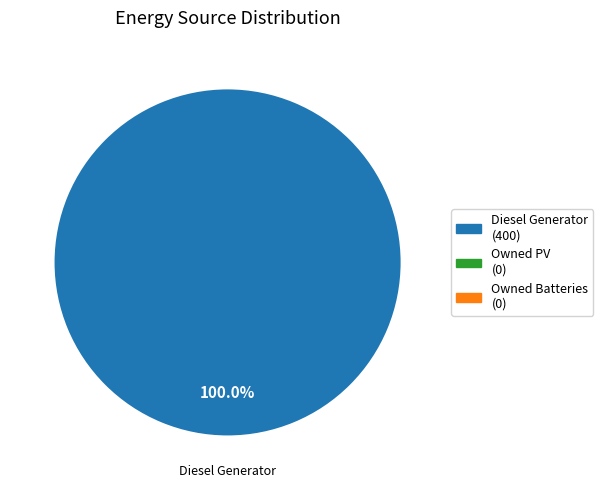

Is there any slice that represents more than half of the pie?

Yes